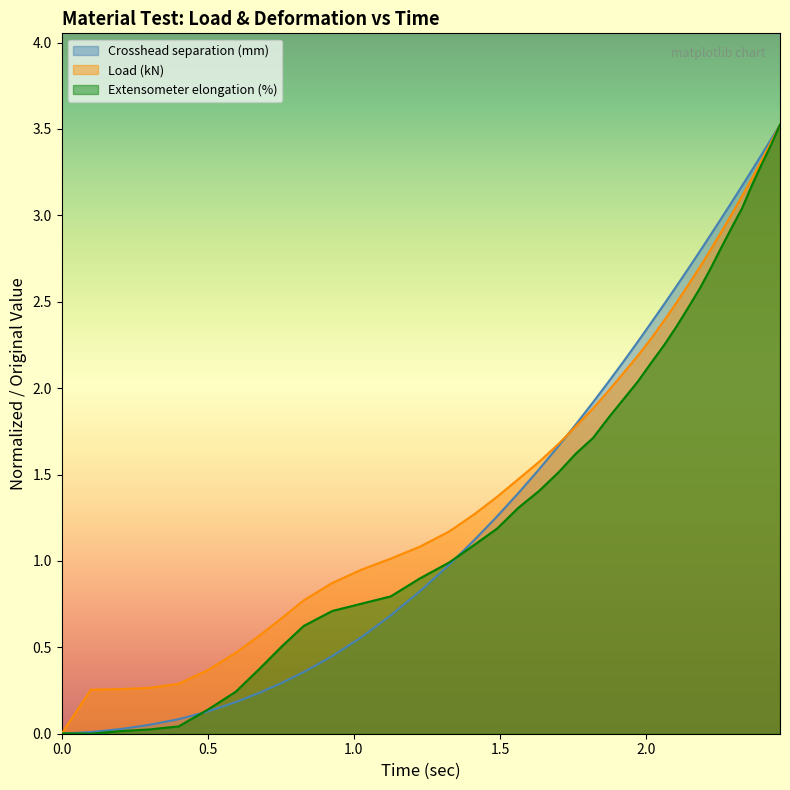

How many intersections are there between Crosshead separation (mm) and Extensometer elongation (%)?

3